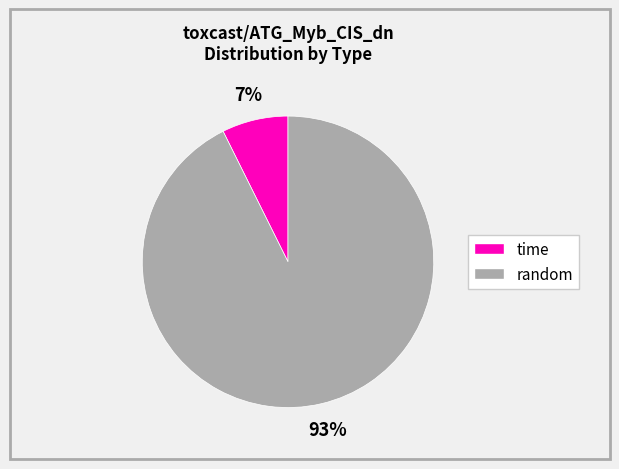

What is the largest slice in the pie chart?

random